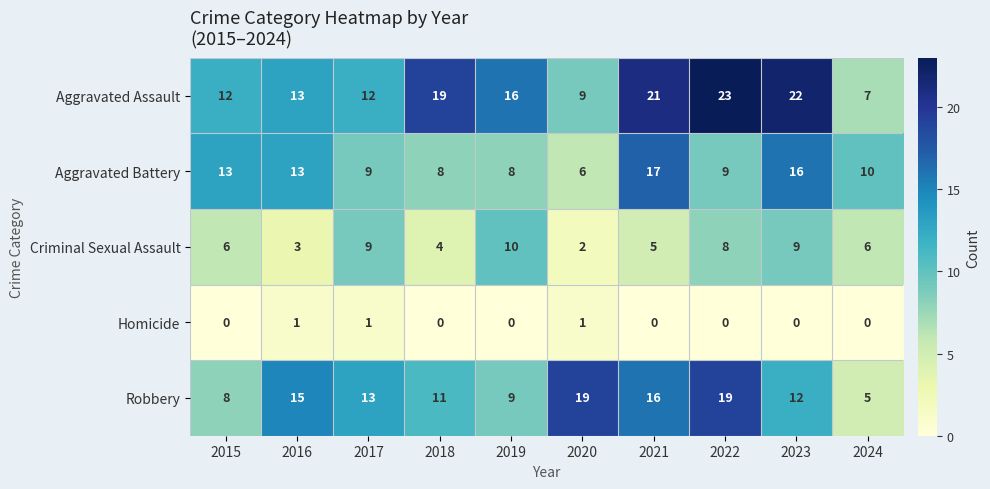

How many series are shown in this chart?

5